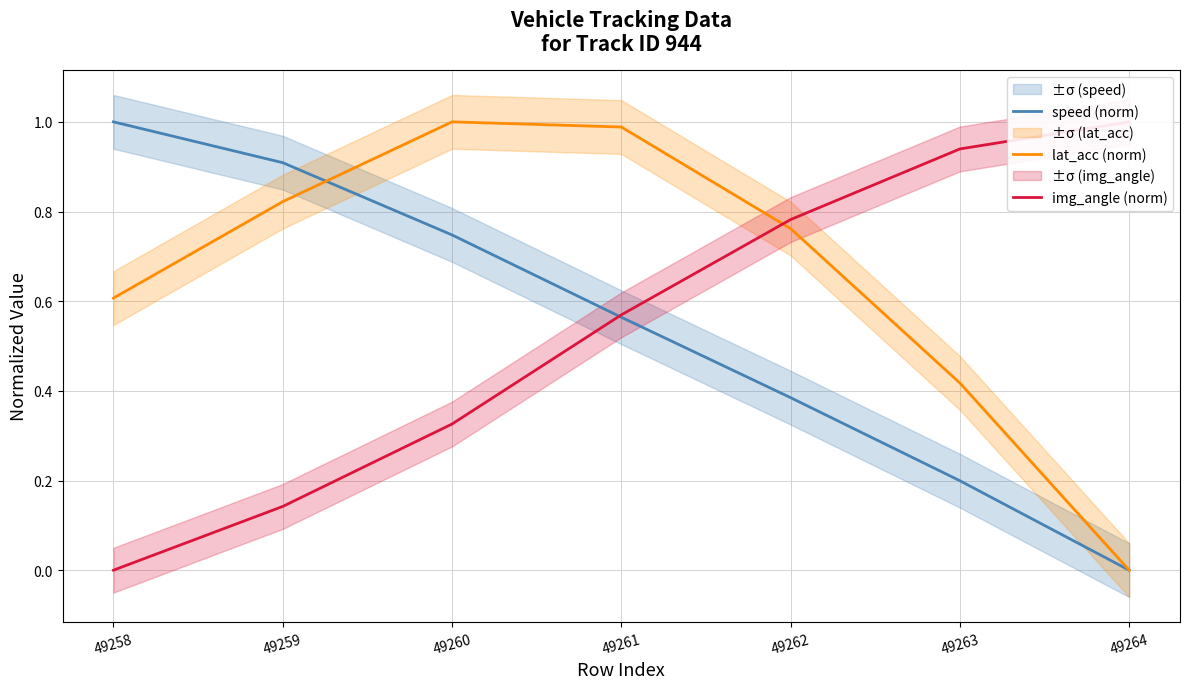

What are all the series names shown in the legend?

speed (norm), lat_acc (norm), img_angle (norm)